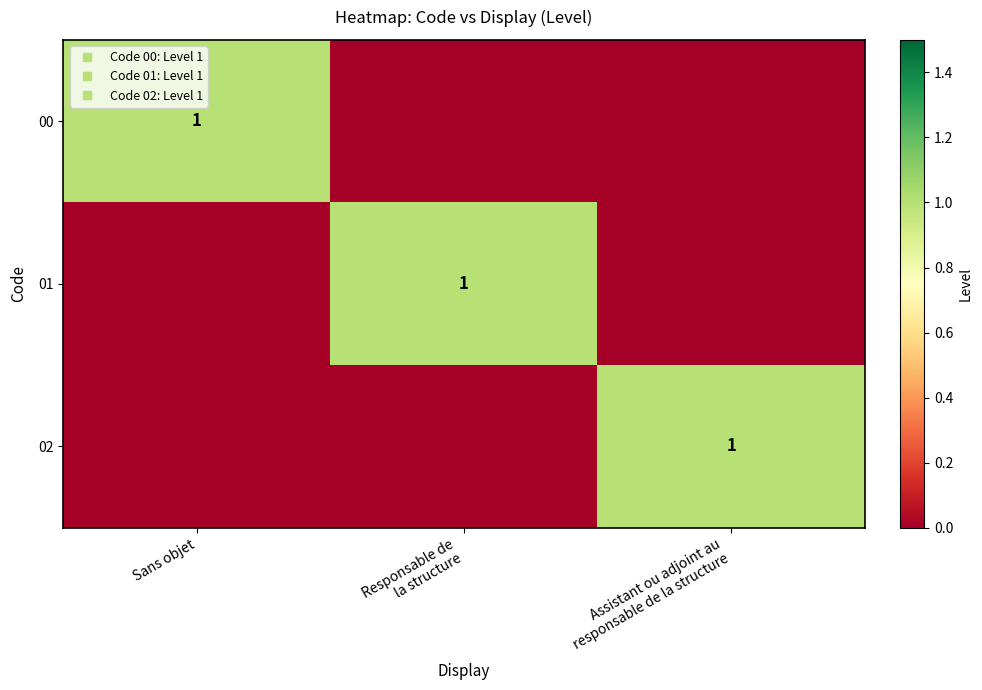

Which series has the largest total across all categories?

00